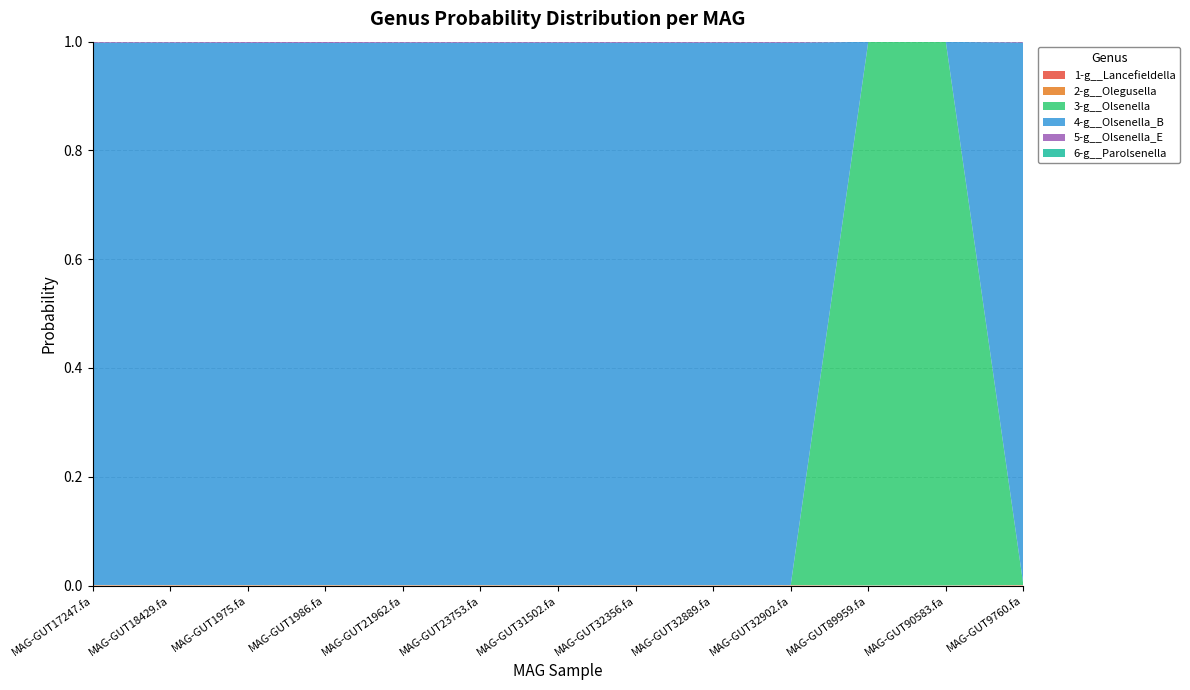

Reading left to right, what are all the values shown in this chart?

1-g__Lancefieldella: MAG-GUT17247.fa=0.0	MAG-GUT18429.fa=0.0	MAG-GUT1975.fa=0.0	MAG-GUT1986.fa=0.0	MAG-GUT21962.fa=0.0	MAG-GUT23753.fa=0.0	MAG-GUT31502.fa=0.0	MAG-GUT32356.fa=0.0	MAG-GUT32889.fa=0.0	MAG-GUT32902.fa=0.0	MAG-GUT89959.fa=0.0	MAG-GUT90583.fa=0.0	MAG-GUT9760.fa=0.0
2-g__Olegusella: MAG-GUT17247.fa=0.0	MAG-GUT18429.fa=0.0	MAG-GUT1975.fa=0.0	MAG-GUT1986.fa=0.0	MAG-GUT21962.fa=0.0	MAG-GUT23753.fa=0.0	MAG-GUT31502.fa=0.0	MAG-GUT32356.fa=0.0	MAG-GUT32889.fa=0.0	MAG-GUT32902.fa=0.0	MAG-GUT89959.fa=0.0	MAG-GUT90583.fa=0.0	MAG-GUT9760.fa=0.0
3-g__Olsenella: MAG-GUT17247.fa=0.0	MAG-GUT18429.fa=0.0	MAG-GUT1975.fa=0.0	MAG-GUT1986.fa=0.0	MAG-GUT21962.fa=0.0	MAG-GUT23753.fa=0.0	MAG-GUT31502.fa=0.0	MAG-GUT32356.fa=0.0	MAG-GUT32889.fa=0.0	MAG-GUT32902.fa=0.0	MAG-GUT89959.fa=1.0	MAG-GUT90583.fa=1.0	MAG-GUT9760.fa=0.0
4-g__Olsenella_B: MAG-GUT17247.fa=1.0	MAG-GUT18429.fa=1.0	MAG-GUT1975.fa=1.0	MAG-GUT1986.fa=1.0	MAG-GUT21962.fa=1.0	MAG-GUT23753.fa=1.0	MAG-GUT31502.fa=1.0	MAG-GUT32356.fa=1.0	MAG-GUT32889.fa=1.0	MAG-GUT32902.fa=1.0	MAG-GUT89959.fa=0.0	MAG-GUT90583.fa=0.0	MAG-GUT9760.fa=1.0
5-g__Olsenella_E: MAG-GUT17247.fa=0.0	MAG-GUT18429.fa=0.0	MAG-GUT1975.fa=0.0	MAG-GUT1986.fa=0.0	MAG-GUT21962.fa=0.0	MAG-GUT23753.fa=0.0	MAG-GUT31502.fa=0.0	MAG-GUT32356.fa=0.0	MAG-GUT32889.fa=0.0	MAG-GUT32902.fa=0.0	MAG-GUT89959.fa=0.0	MAG-GUT90583.fa=0.0	MAG-GUT9760.fa=0.0
6-g__Parolsenella: MAG-GUT17247.fa=0.0	MAG-GUT18429.fa=0.0	MAG-GUT1975.fa=0.0	MAG-GUT1986.fa=0.0	MAG-GUT21962.fa=0.0	MAG-GUT23753.fa=0.0	MAG-GUT31502.fa=0.0	MAG-GUT32356.fa=0.0	MAG-GUT32889.fa=0.0	MAG-GUT32902.fa=0.0	MAG-GUT89959.fa=0.0	MAG-GUT90583.fa=0.0	MAG-GUT9760.fa=0.0